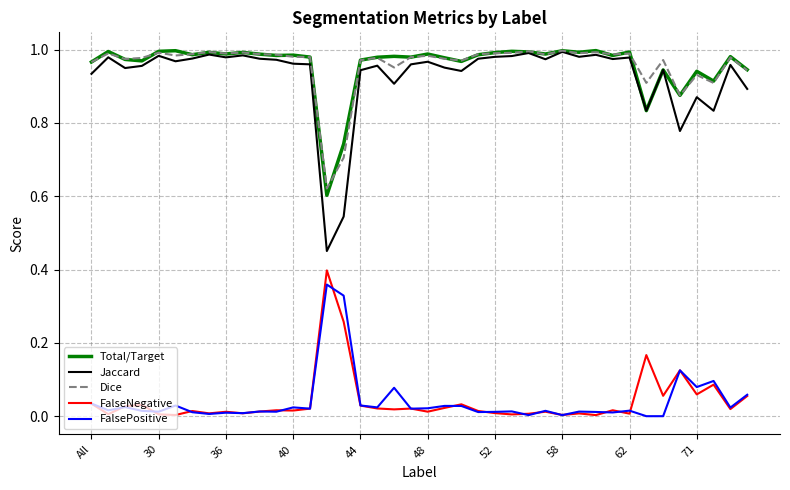

Which series has the widest spread of values?

Jaccard